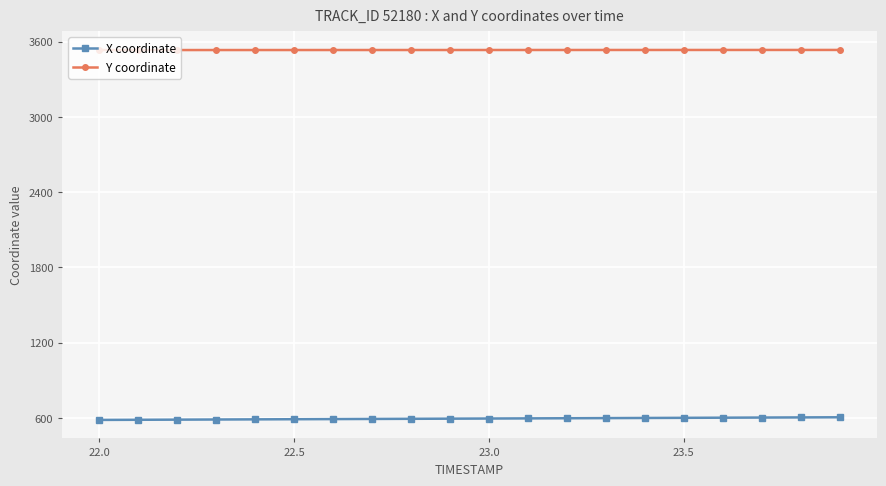

What is the sum of all Y coordinate values?

70687.0